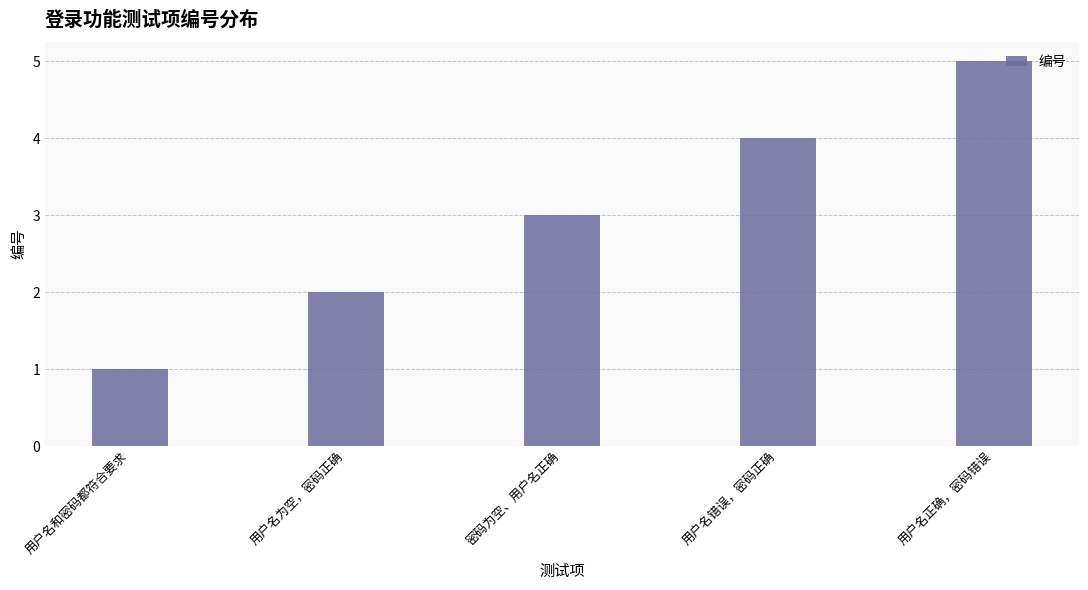

How many bars are there in total?

5